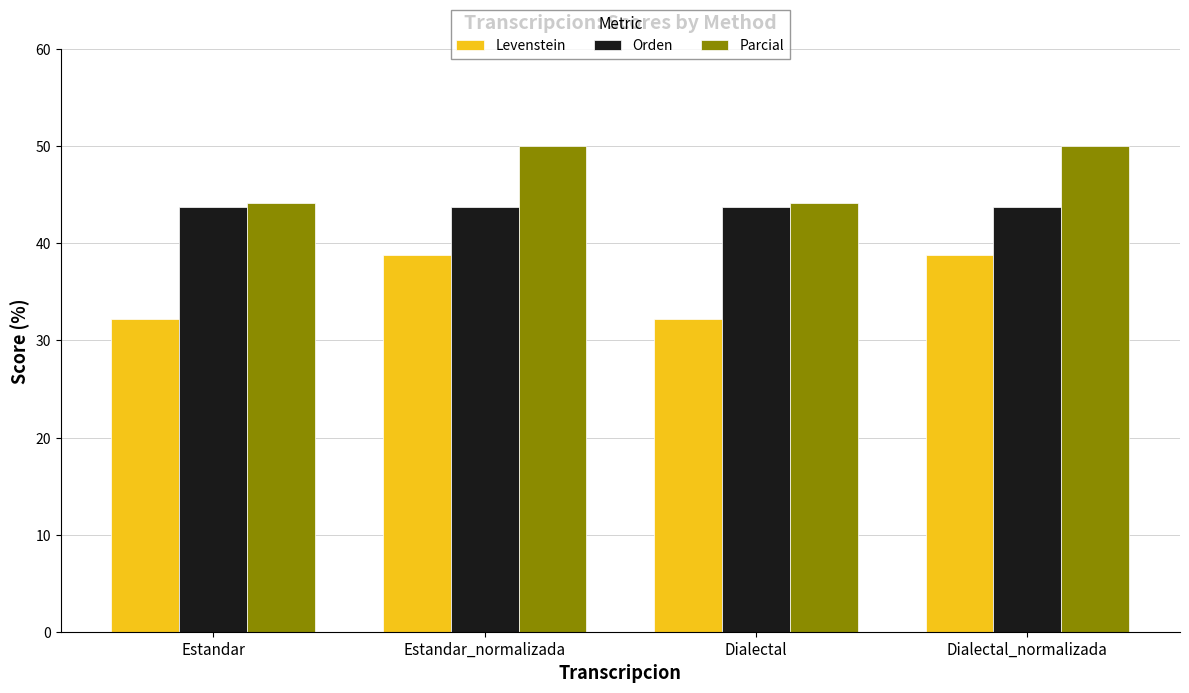

Is the value of Levenstein at Dialectal greater than the value of Parcial at Estandar_normalizada?

No